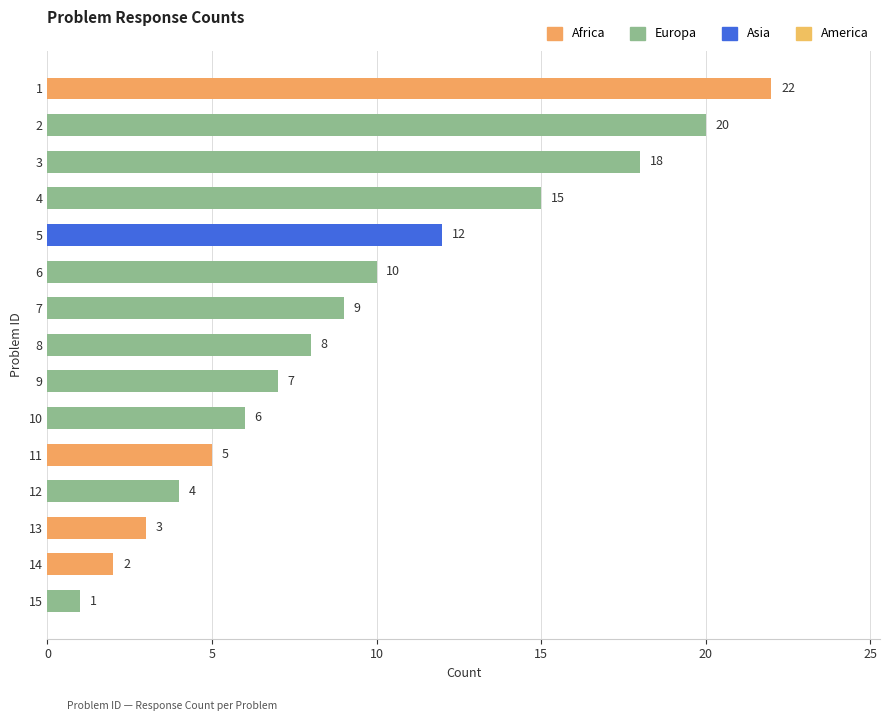

What is the difference between the values at 11 and 12?

1